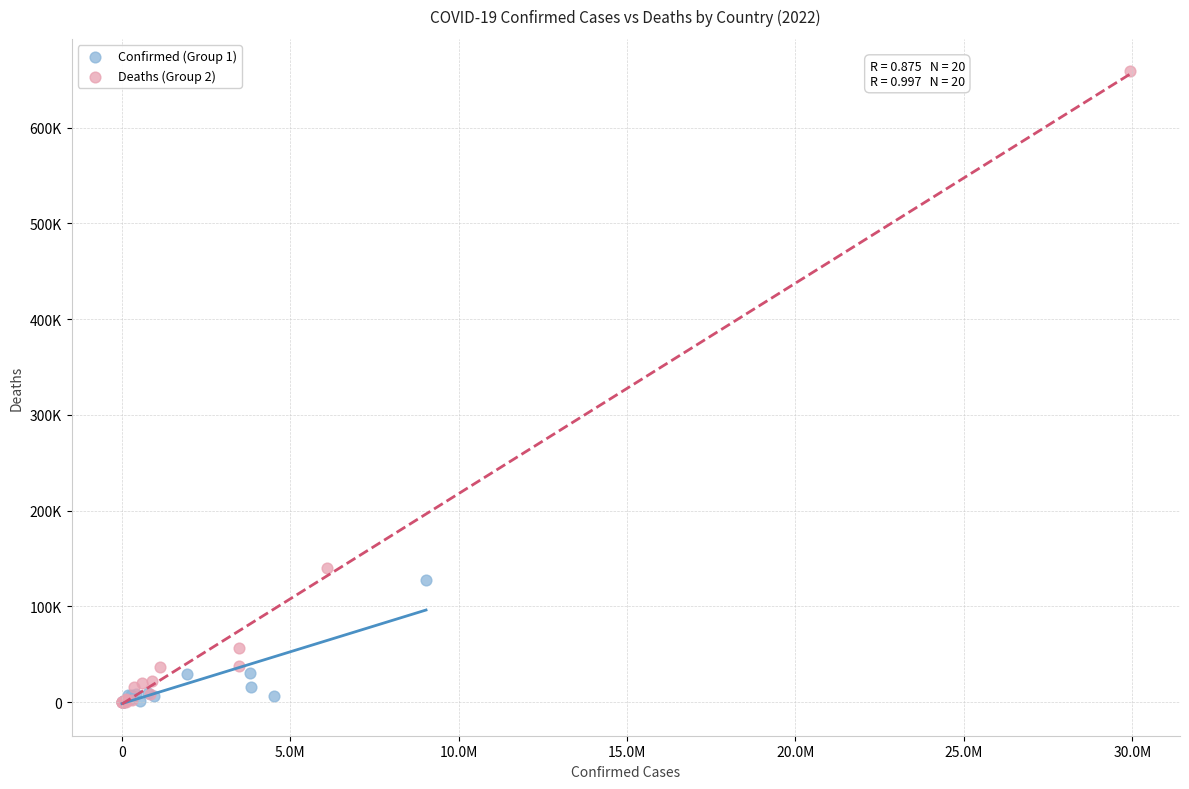

Which series has the largest Y range (max minus min)?

Deaths (Group 2)